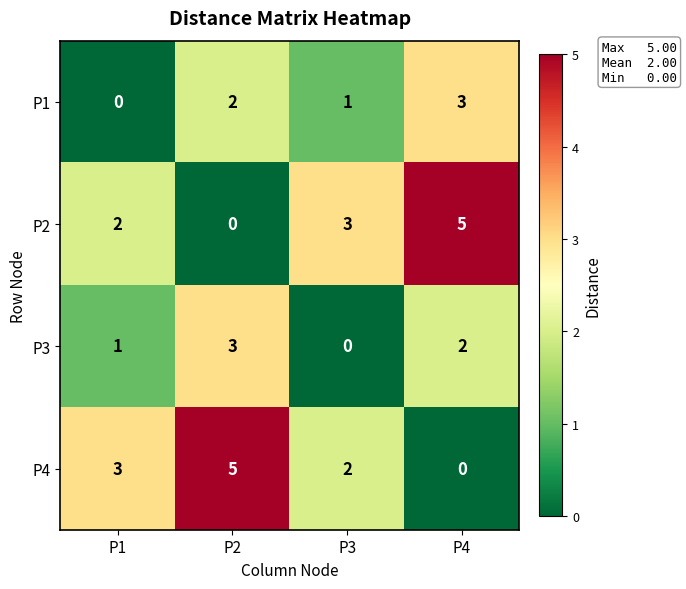

Count the P3 values in the range 1 to 3.

3